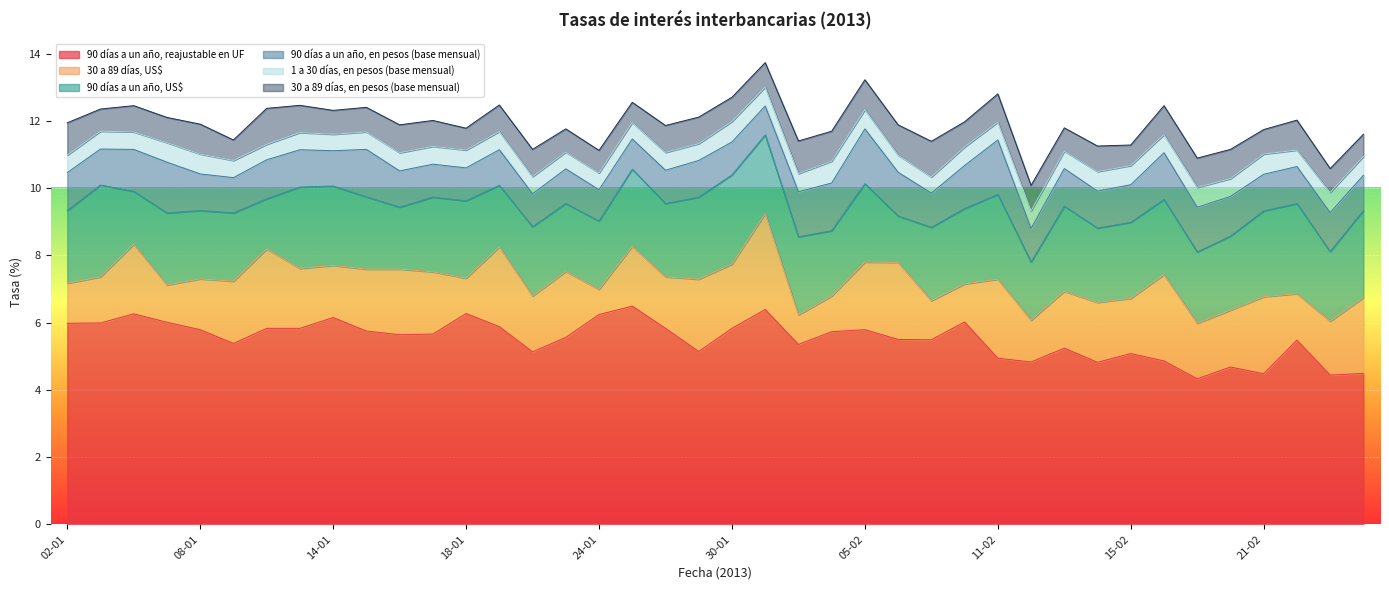

At which category is the sum across all series the highest?

31-01